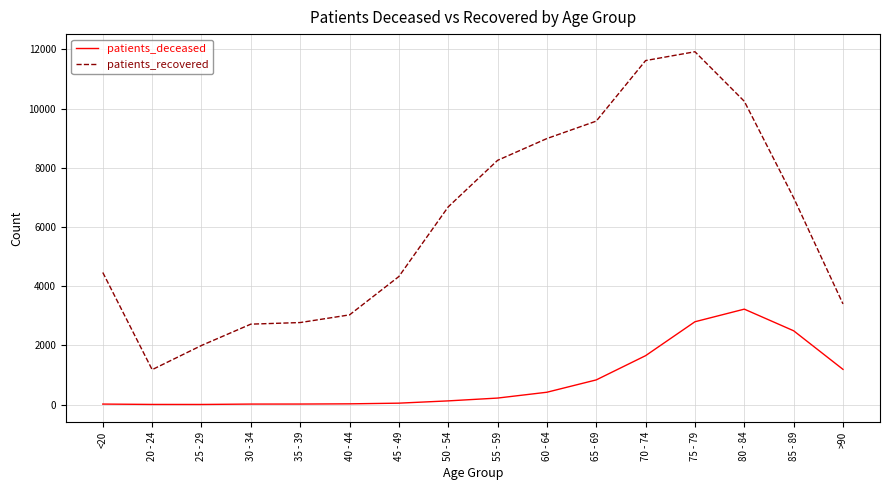

The value of patients_recovered at 70 - 74 is 11624. True or false?

True